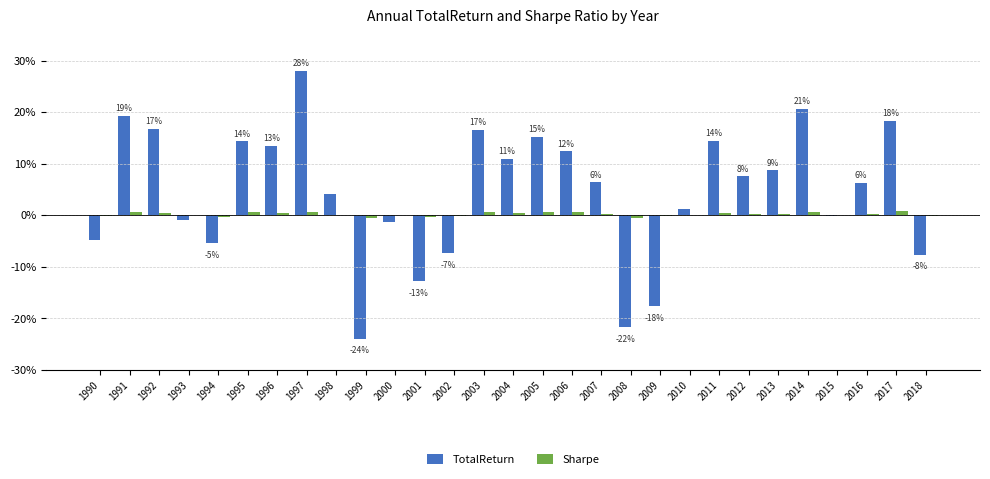

What is the maximum value shown in the chart?

28.1